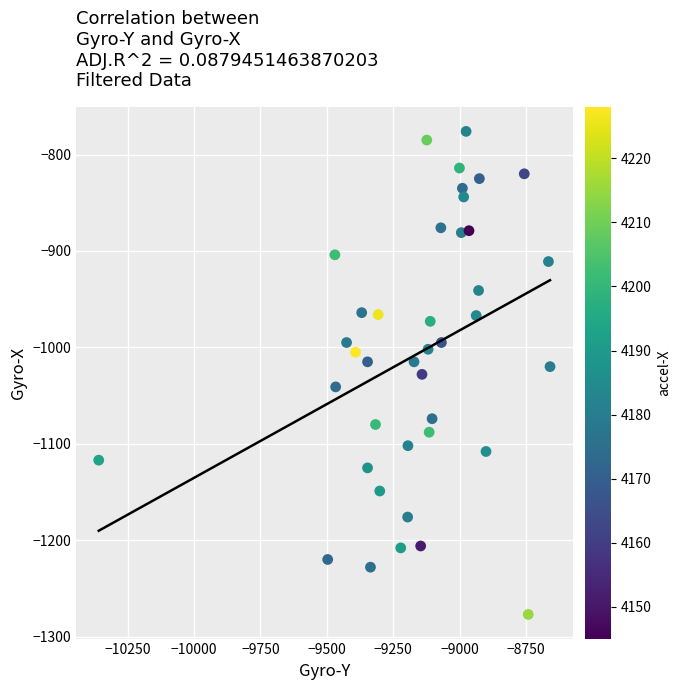

What is the range of Y values (max minus min)?

501